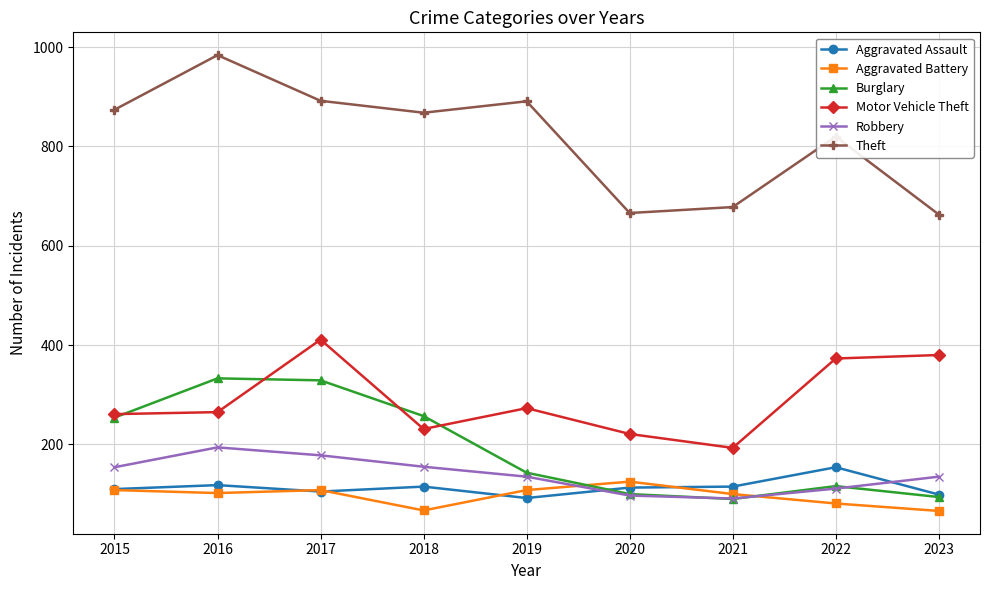

Is the value of Burglary at 2022 greater than the value of Theft at 2018?

No